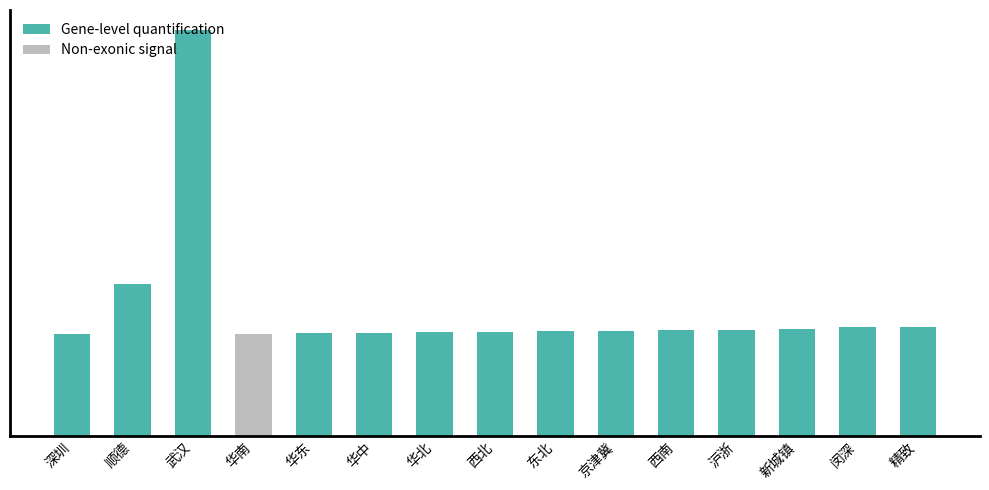

Are the bars horizontal?

No